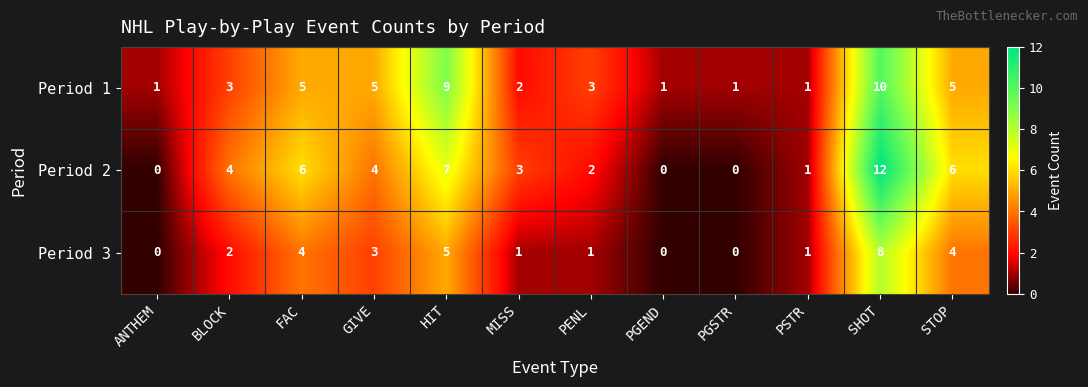

Between ANTHEM and HIT, which series saw the biggest shift?

Period 1